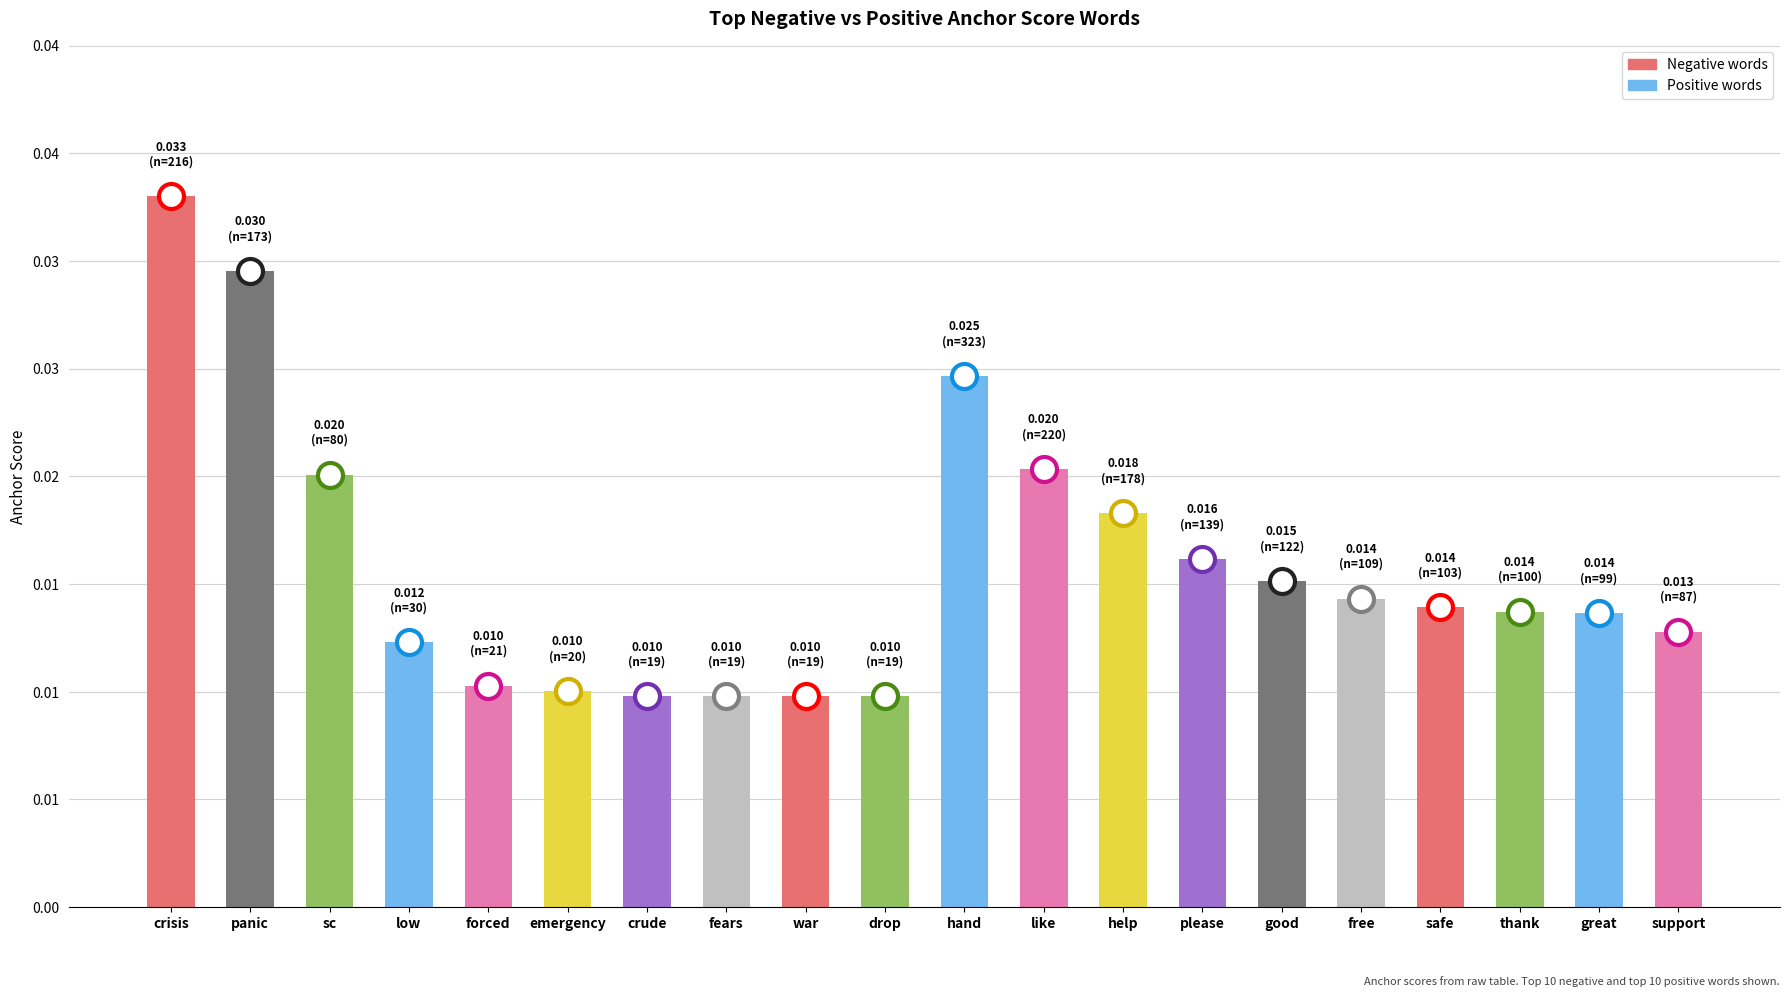

Is the value of positive at panic greater than the value of negative at sc?

Yes